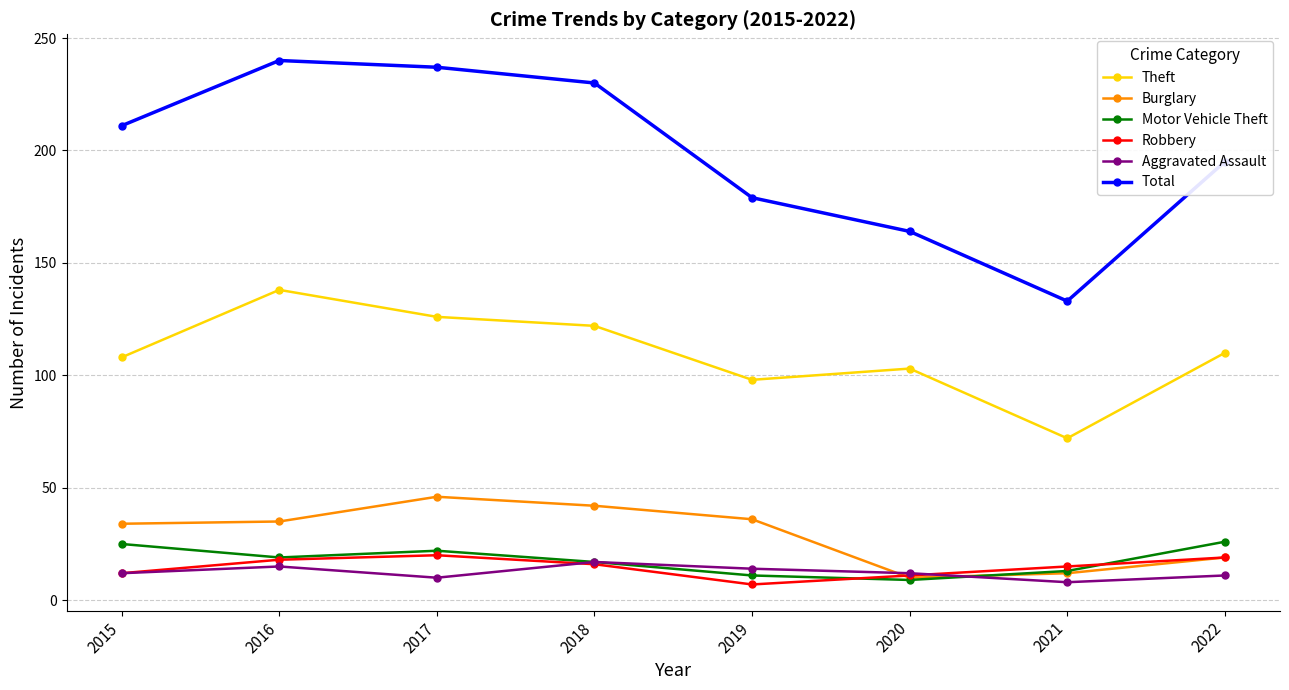

What are all the series names shown in the legend?

Theft, Burglary, Motor Vehicle Theft, Robbery, Aggravated Assault, Total